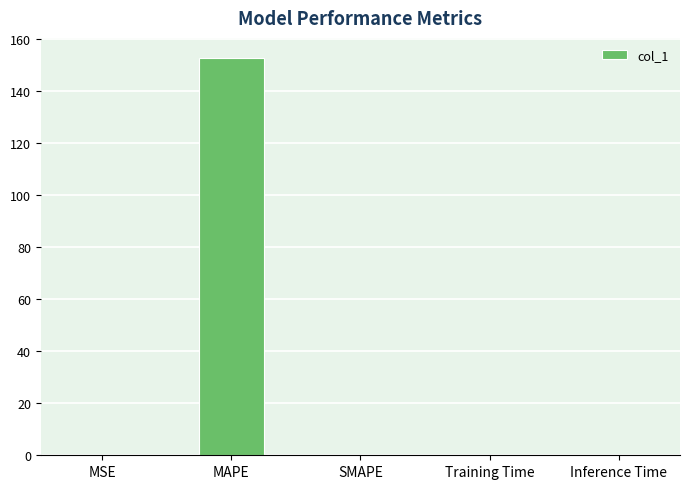

What is the maximum value shown in the chart?

152.9